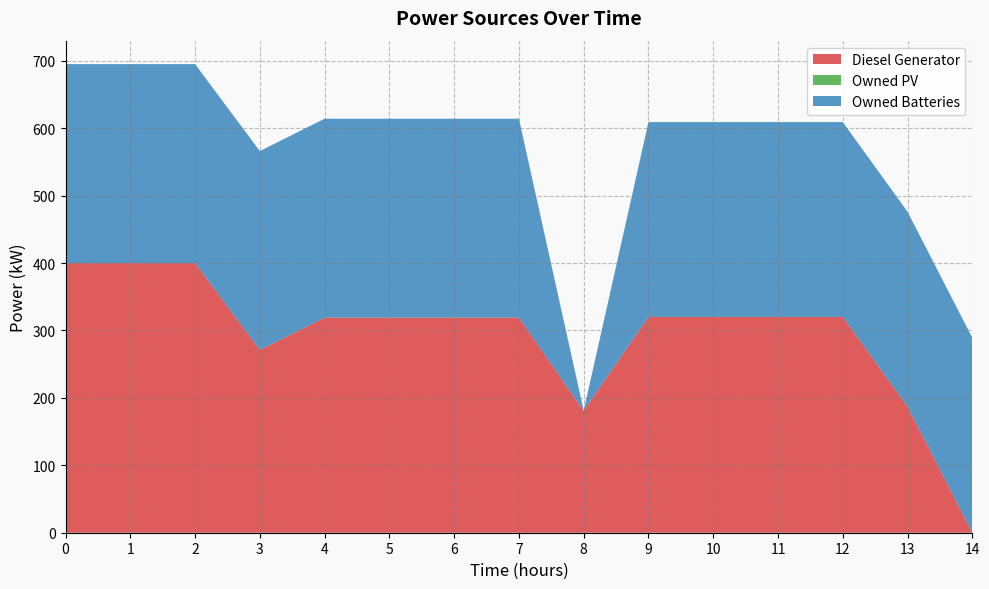

Reading left to right, list all the values displayed in this chart.

Diesel Generator: 0=400	1=400	2=400	3=271	4=319	5=319	6=319	7=319	8=181	9=320	10=320	11=320	12=320	13=187	14=0
Owned PV: 0=0	1=0	2=0	3=0	4=0	5=0	6=0	7=0	8=0	9=0	10=0	11=0	12=0	13=0	14=0
Owned Batteries: 0=295	1=295	2=295	3=295	4=295	5=295	6=295	7=295	8=0	9=289	10=289	11=289	12=289	13=289	14=289